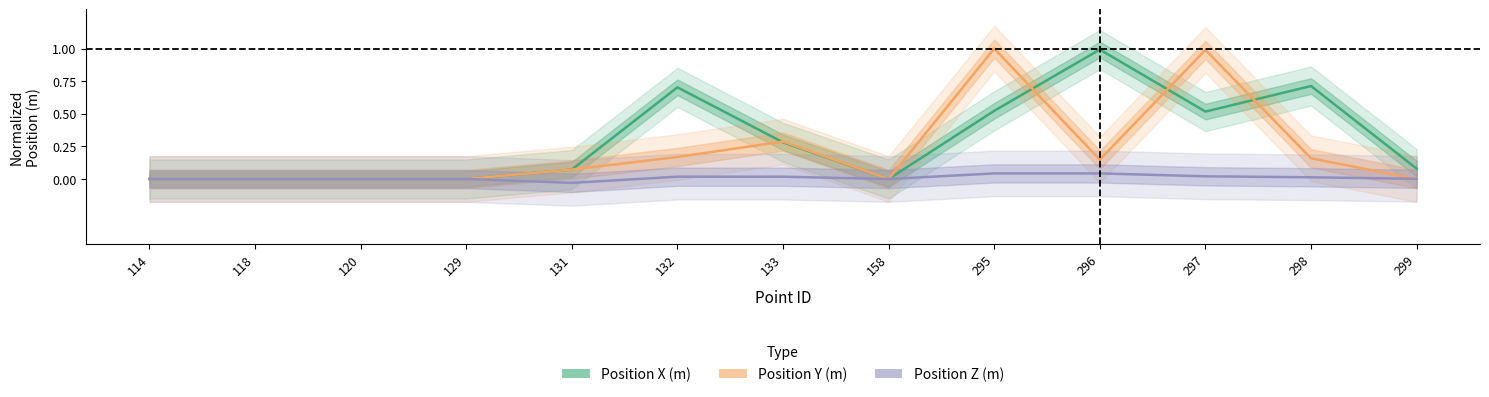

Which series has the largest total across all categories?

Position X (m)